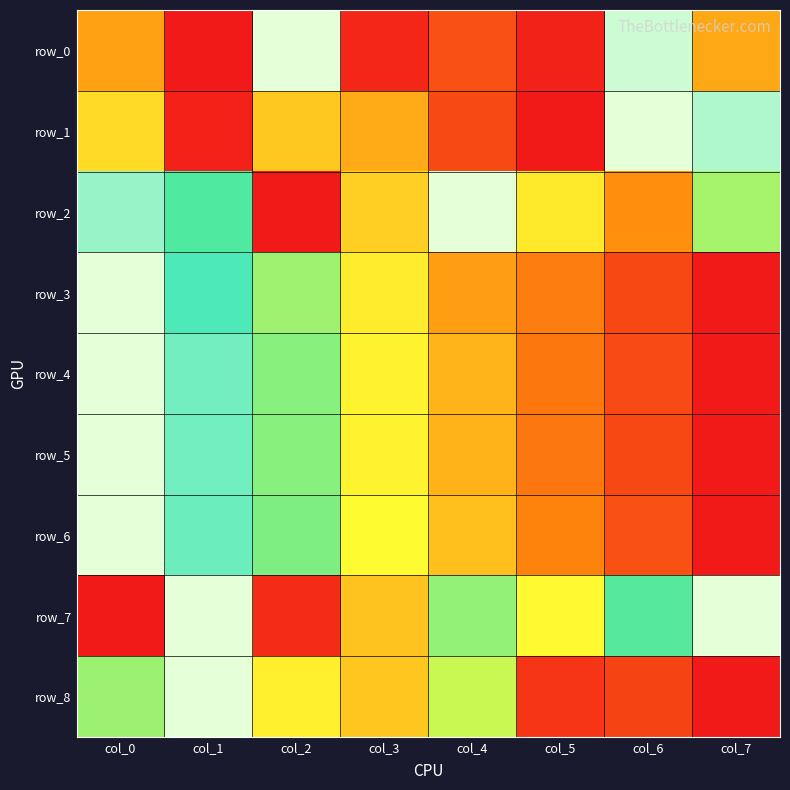

At which category is the sum across all series the highest?

col_0